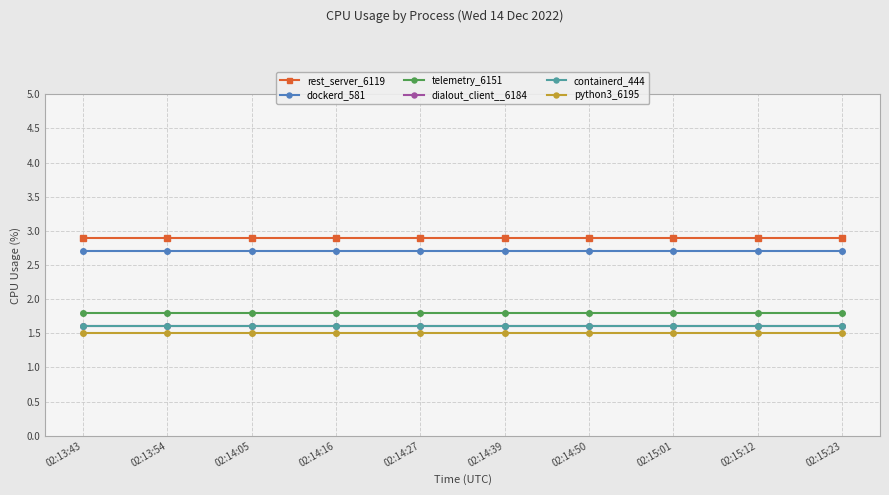

At how many categories does at least one series exceed 2?

10